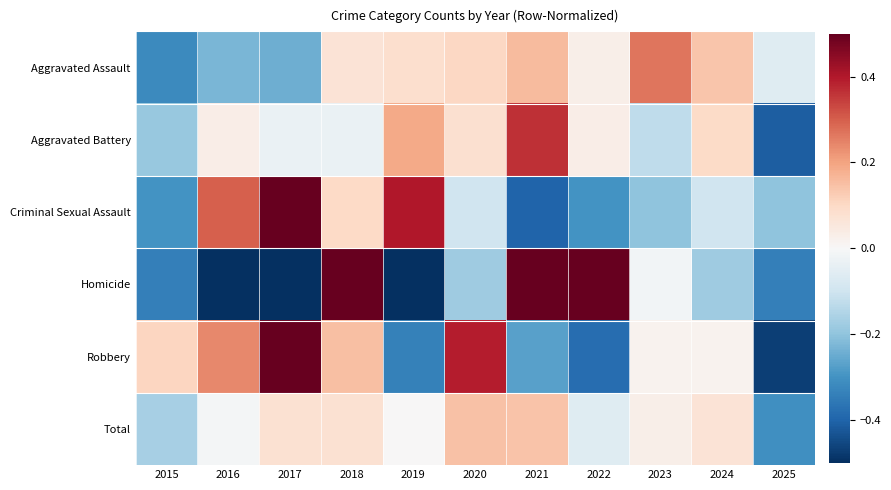

What is the spread (max minus min) of values at 2024?

0.3